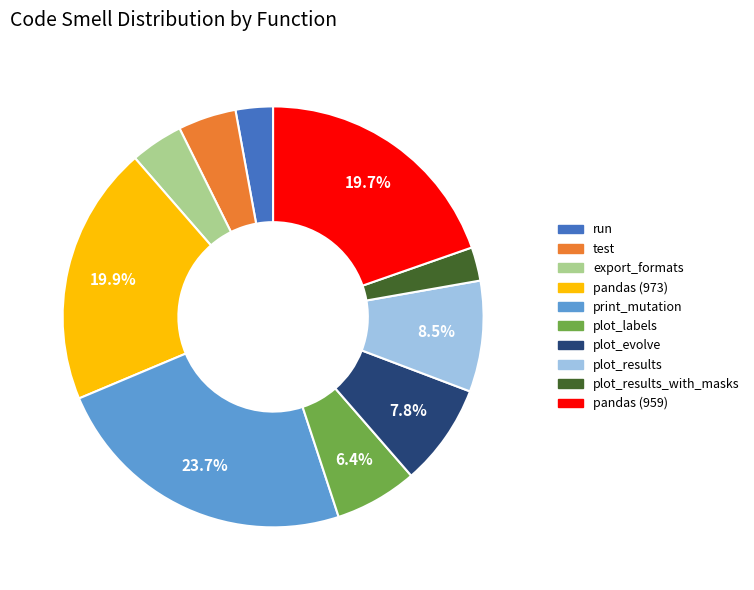

Does any single category account for the majority?

No